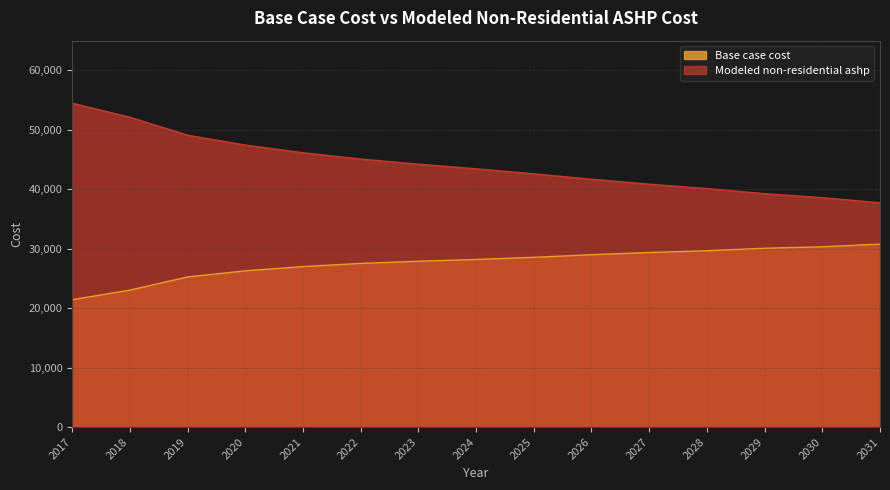

What is the sum of all Modeled non-residential ashp values?

662887.2